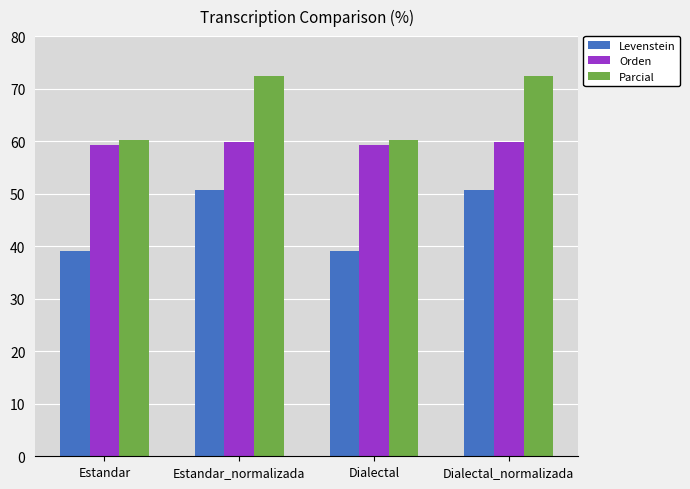

What is the difference between the maximum and minimum values in the Orden series?

0.6